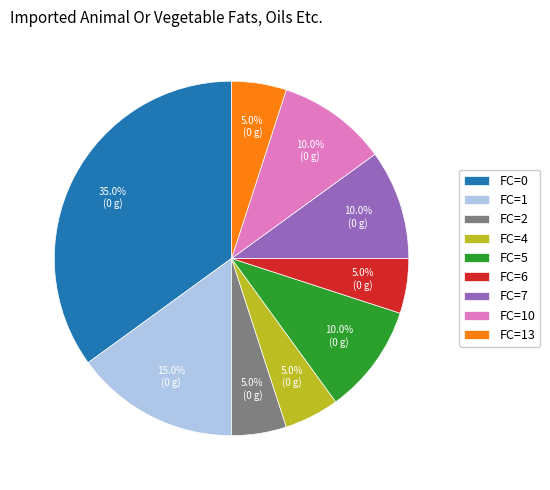

How many slices are in this pie chart?

9